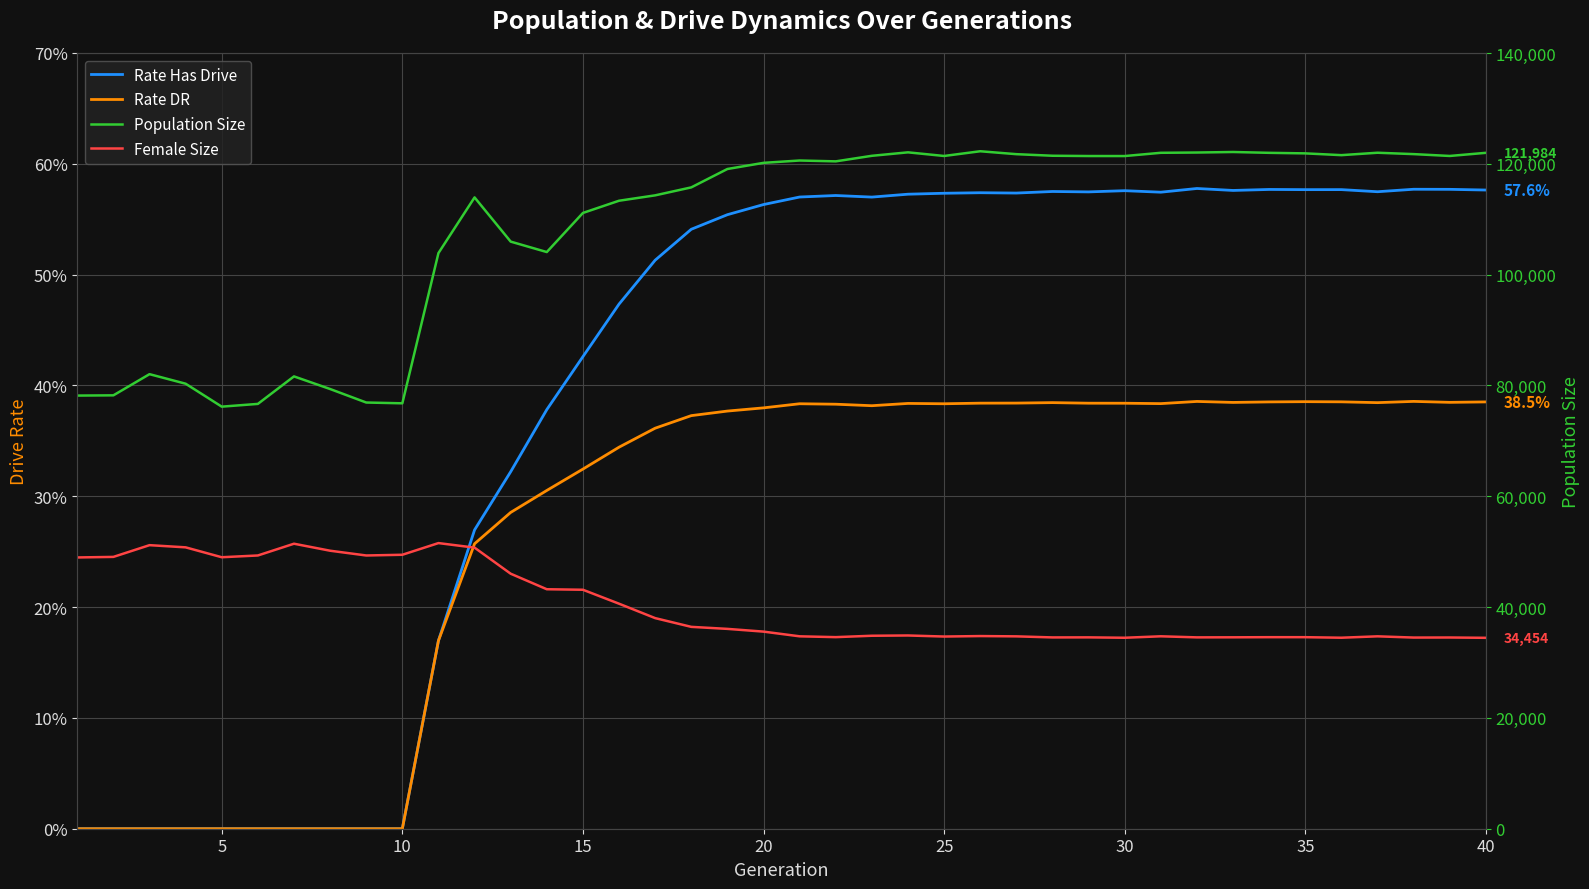

What is the difference between the maximum and minimum values in the Female Size series?

17097.0